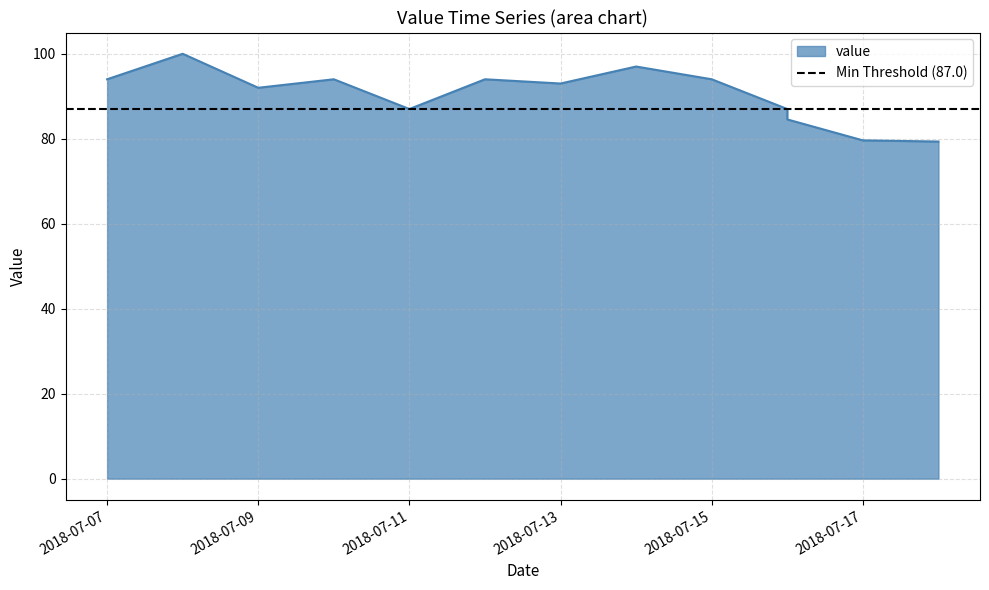

Where does the data first go above 93?

2018-07-07